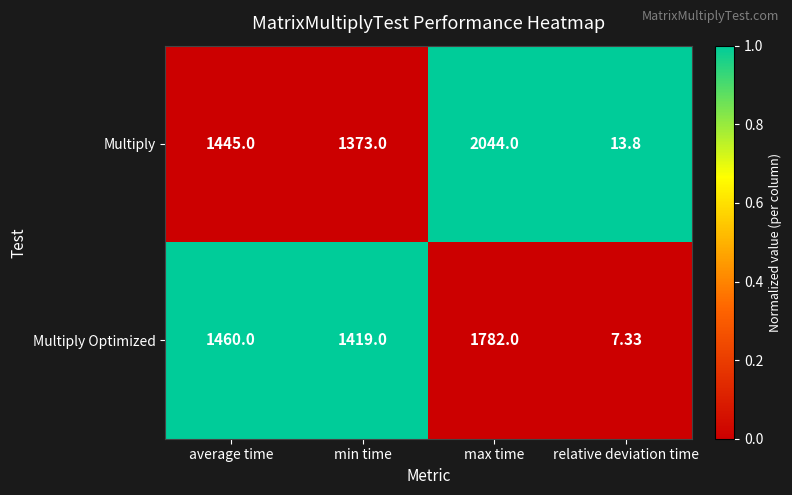

Between max time and relative deviation time, which series saw the biggest shift?

Multiply